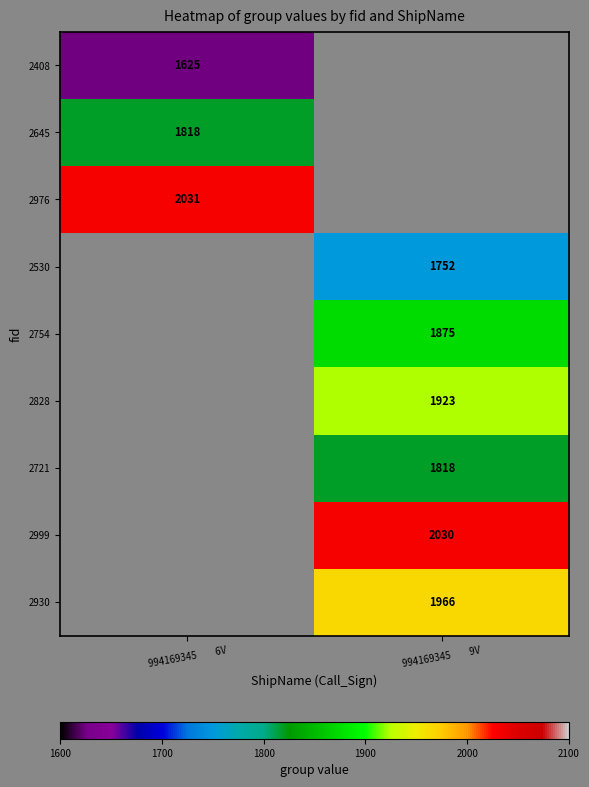

Is the value of 2408 at 994169345         6V greater than the value of 2530 at 994169345         9V?

No